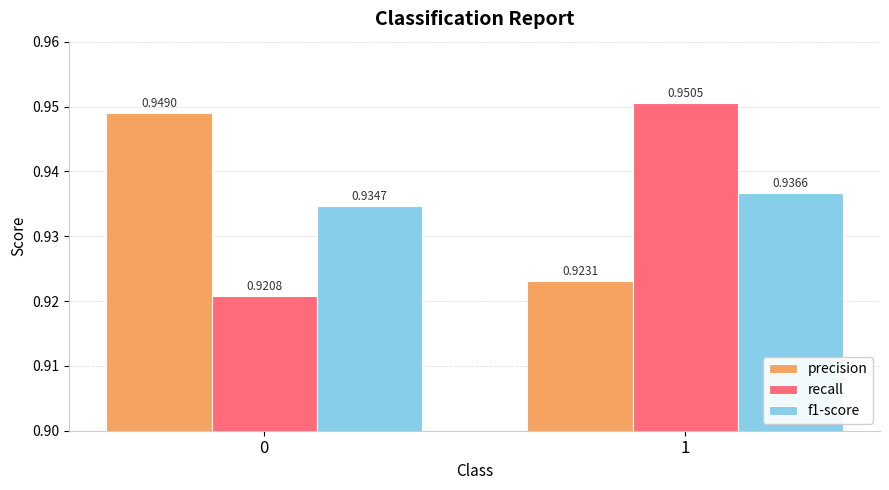

Does the chart contain any negative values?

No